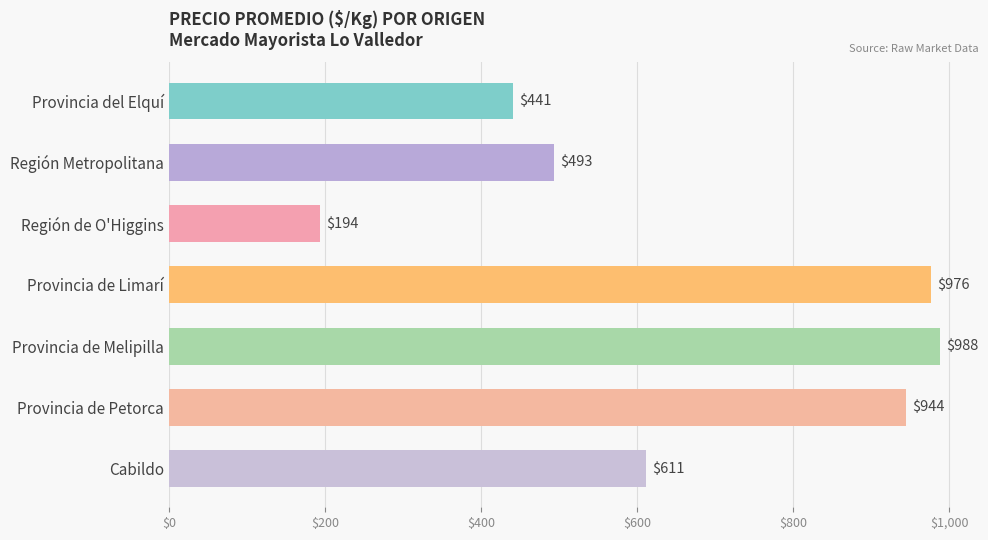

Are the bars grouped side by side (vs. stacked)?

No